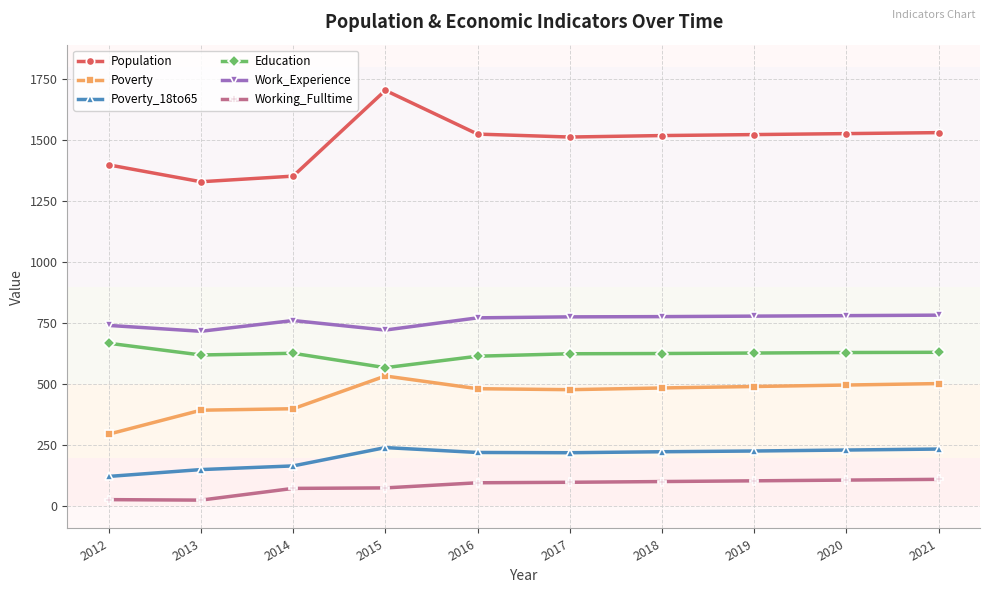

Between 2012 and 2018, which series saw the biggest shift?

Poverty